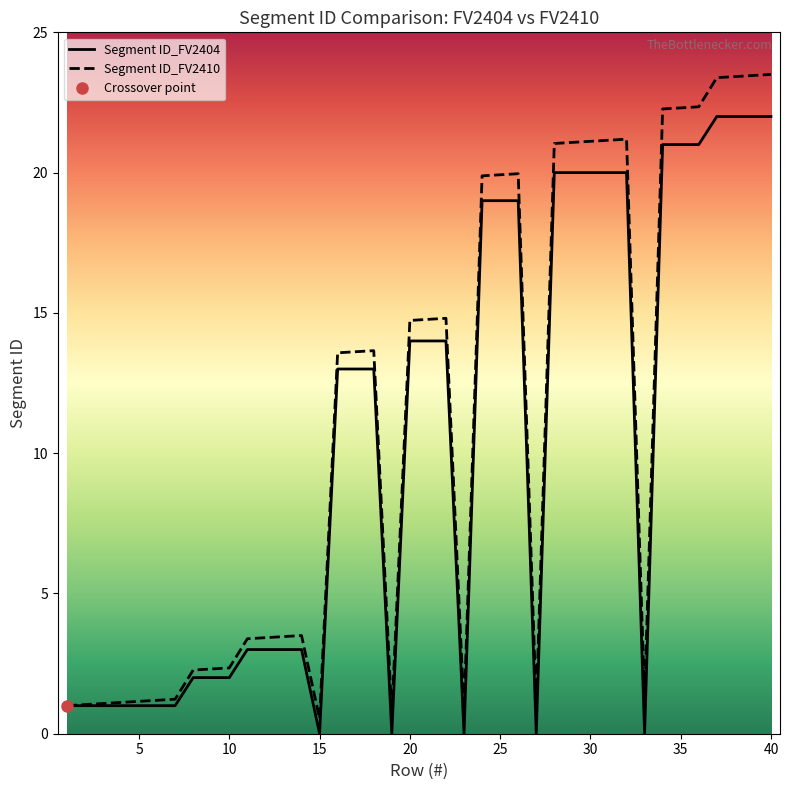

The Segment ID_FV2410 series shows 21.1 at 30. True or false?

True